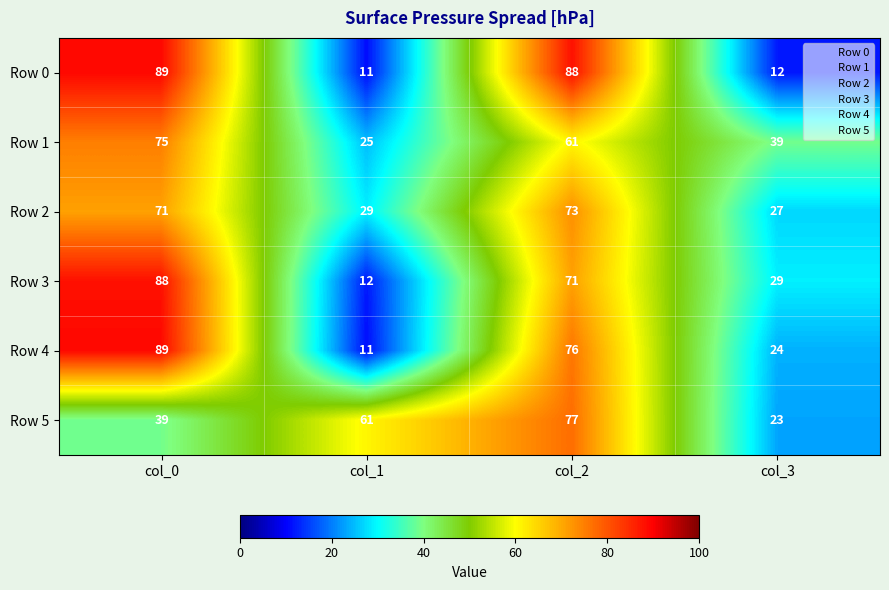

Where does the Row 1 series first go above 61?

col_0